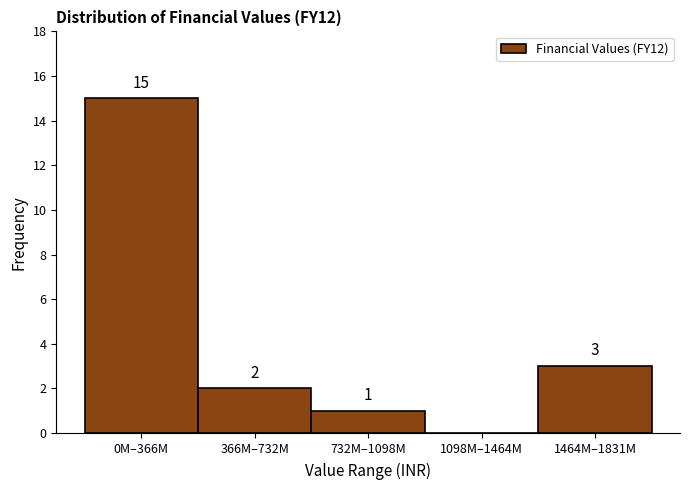

Reading left to right, list all the values displayed in this chart.

0M–366M=15	366M–732M=2	732M–1098M=1	1098M–1464M=0	1464M–1831M=3